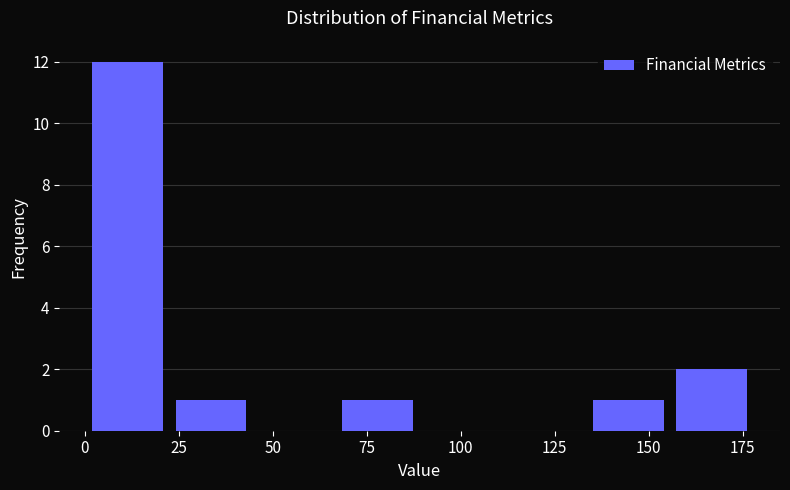

Reading left to right, transcribe this chart: for each bar, give the range it covers on the x-axis and its height. Neither the bar edges nor the heights are printed on the chart, so give them approximately, as read against the axes.

0 to 20: 12
20 to 45: 1
45 to 65: 0
65 to 90: 1
90 to 110: 0
110 to 135: 0
135 to 155: 1
155 to 180: 2